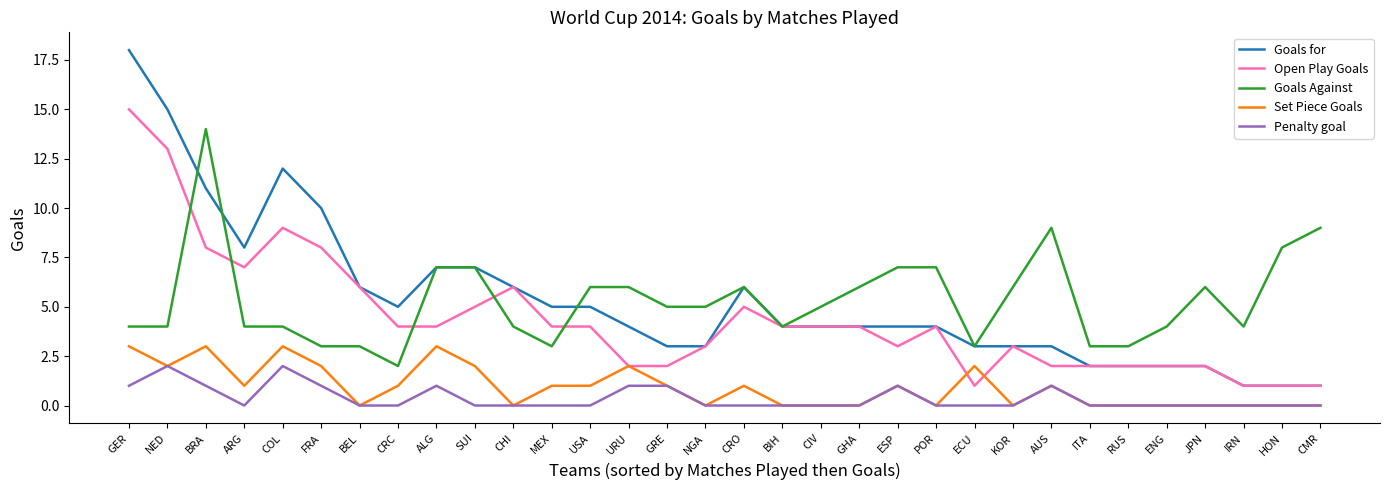

What is the lowest value of the Open Play Goals series?

1